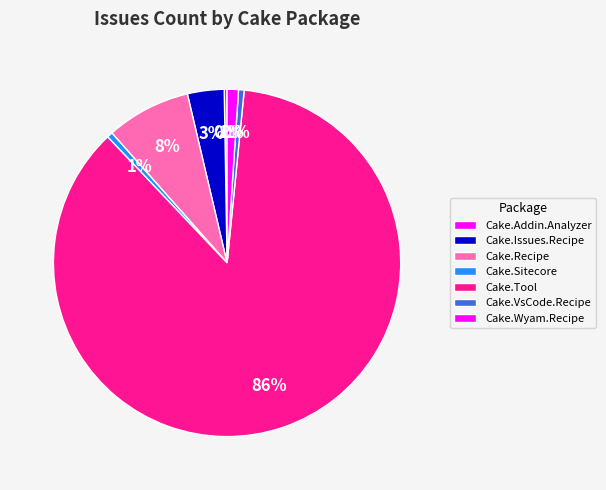

Does Cake.Addin.Analyzer represent more than half of the total?

No